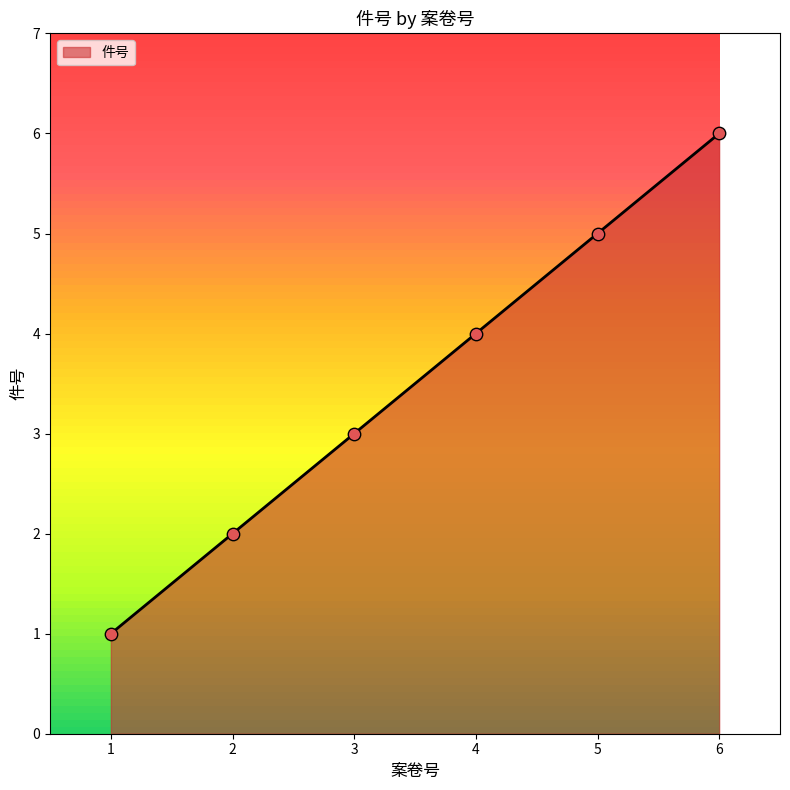

What is the change in value from 1 to 5?

+4